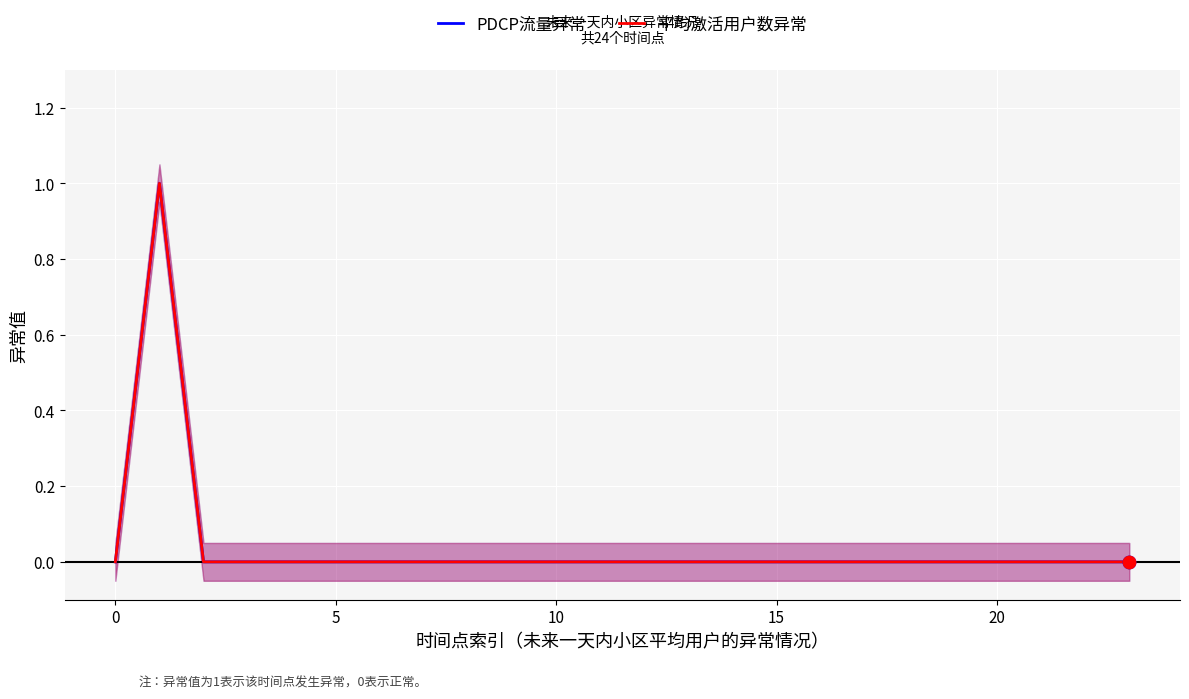

Which series contains the lowest Y value?

PDCP流量异常